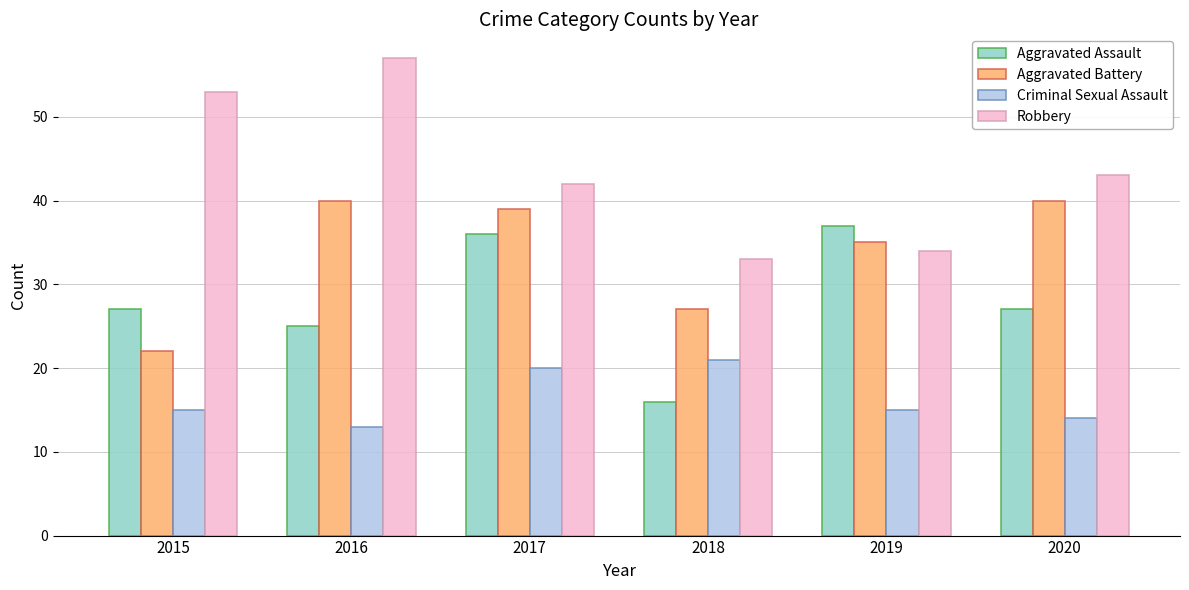

What is the sum of all Aggravated Assault values?

168